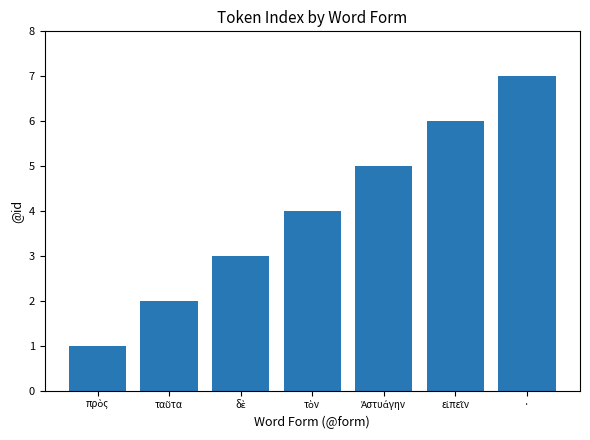

How many bars are there in total?

7